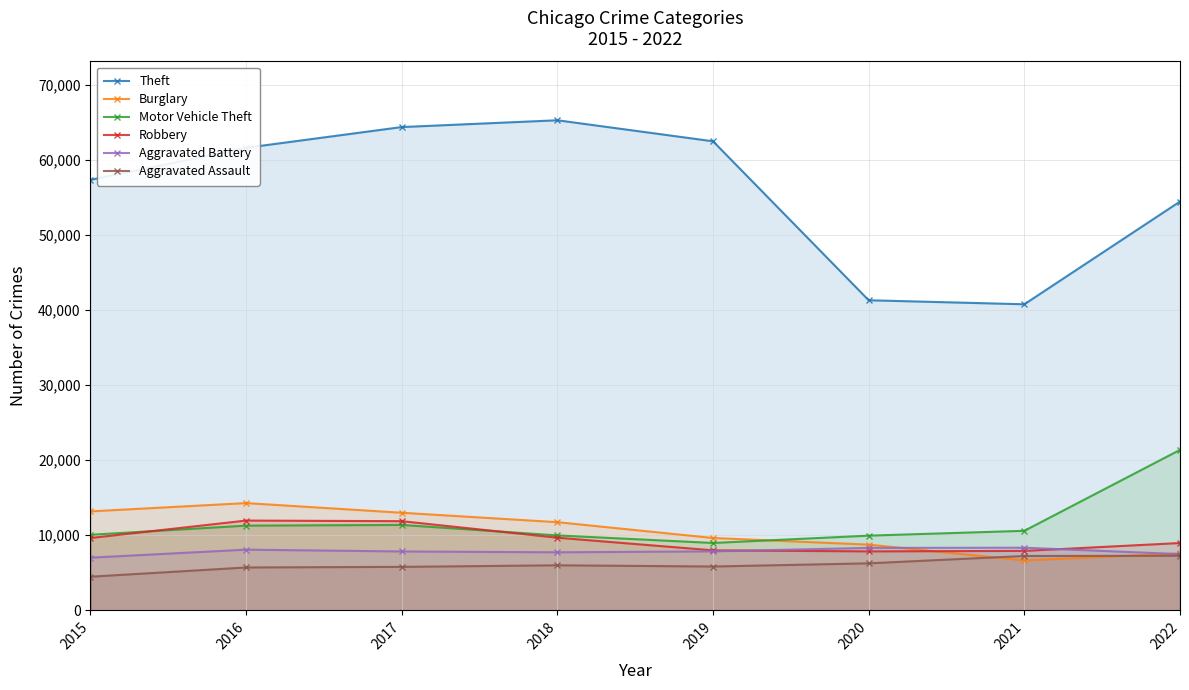

True or false: Motor Vehicle Theft and Aggravated Battery intersect in this chart.

False